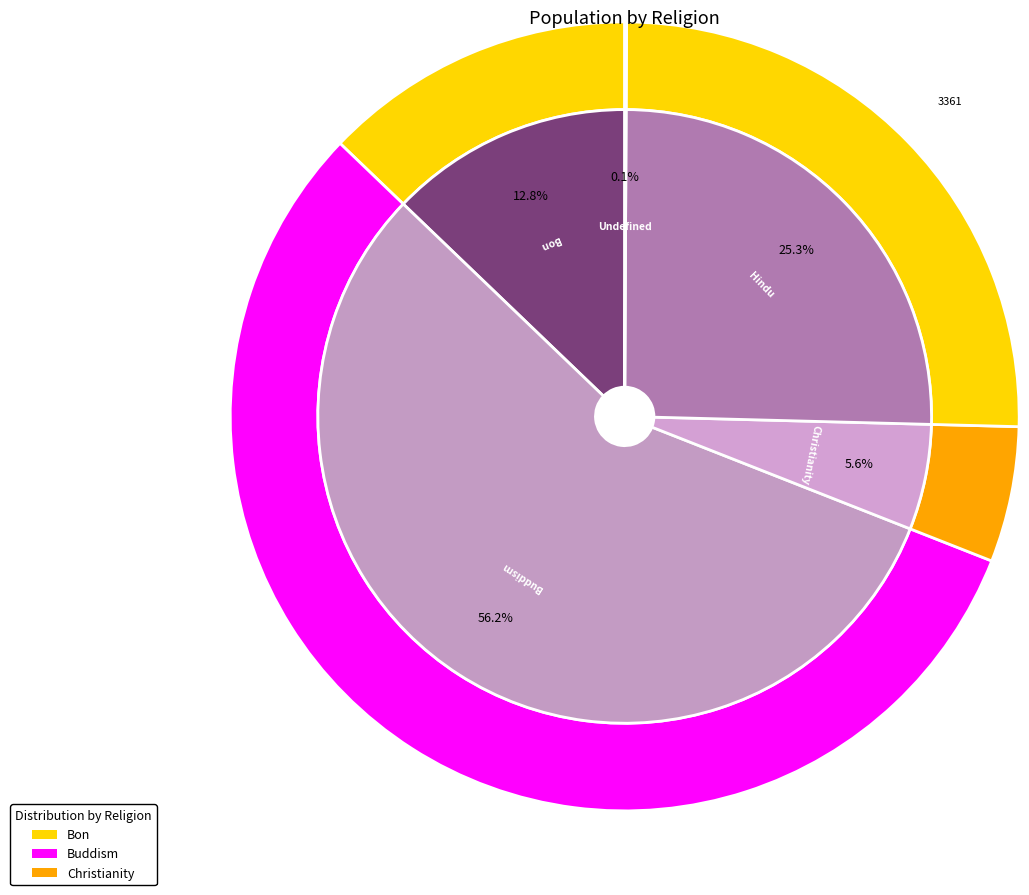

Which category accounts for the majority?

Buddism